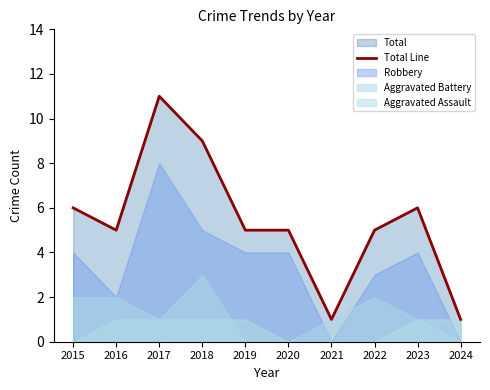

List the labels in order of value, largest first.

2017, 2018, 2015, 2023, 2016, 2019, 2020, 2022, 2021, 2024